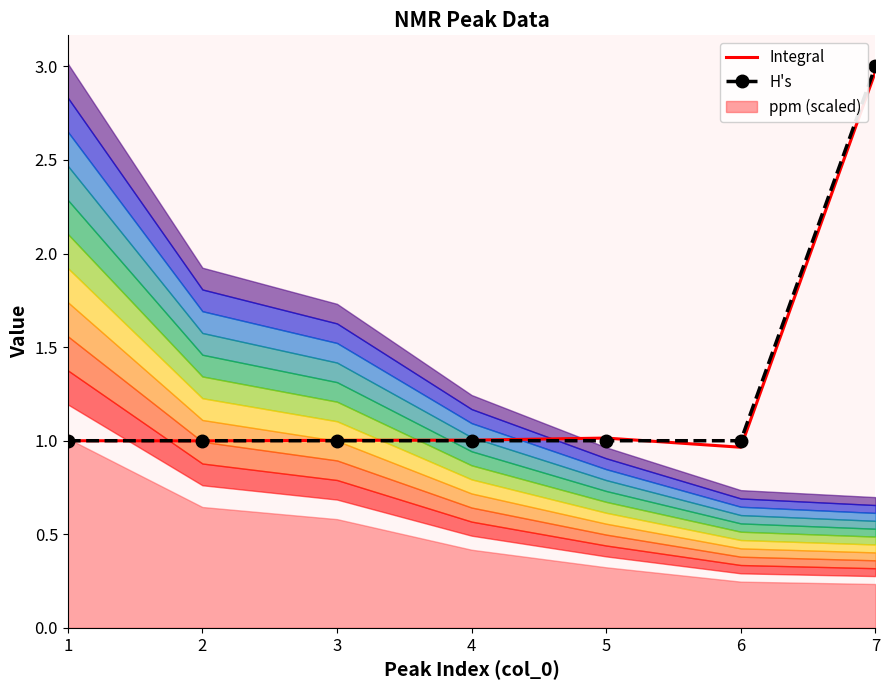

List the labels in order of H's value, smallest first.

1, 2, 3, 4, 5, 6, 7